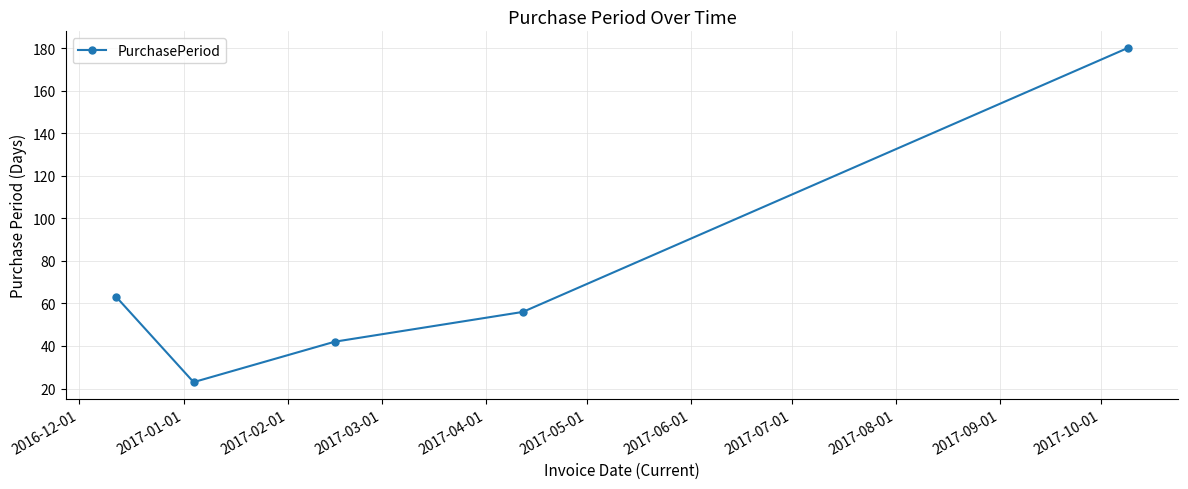

How many data points are less than 56?

2